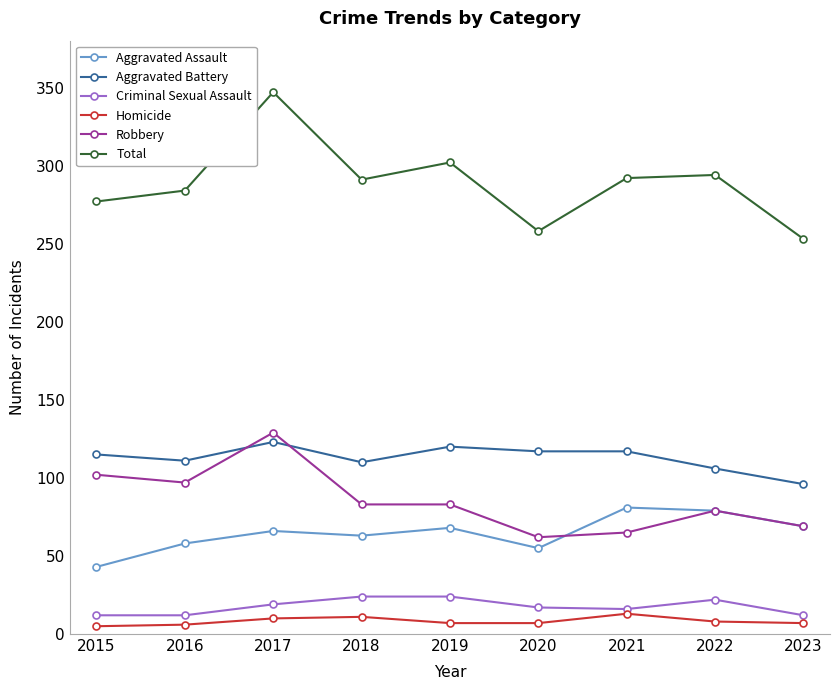

True or false: Robbery has more than 1 points higher than both neighbors.

True